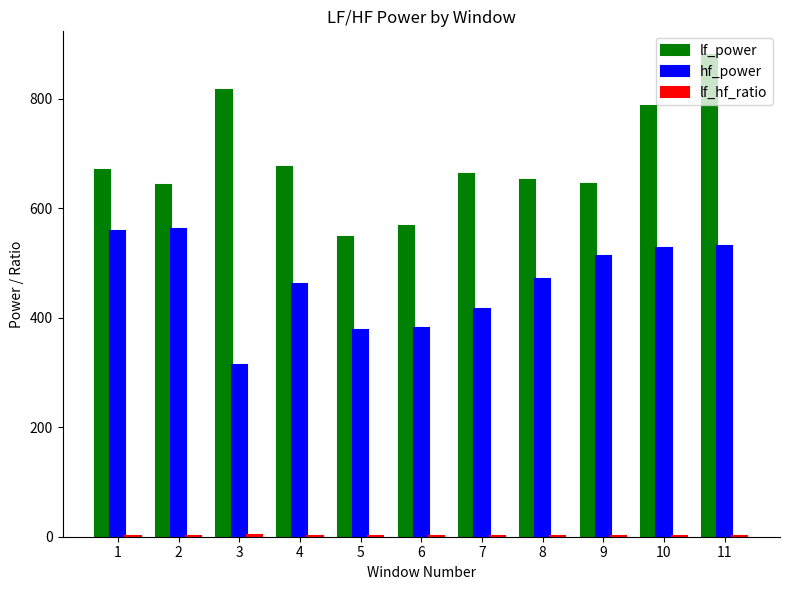

Is the value of lf_power at 3 greater than the value of hf_power at 11?

Yes